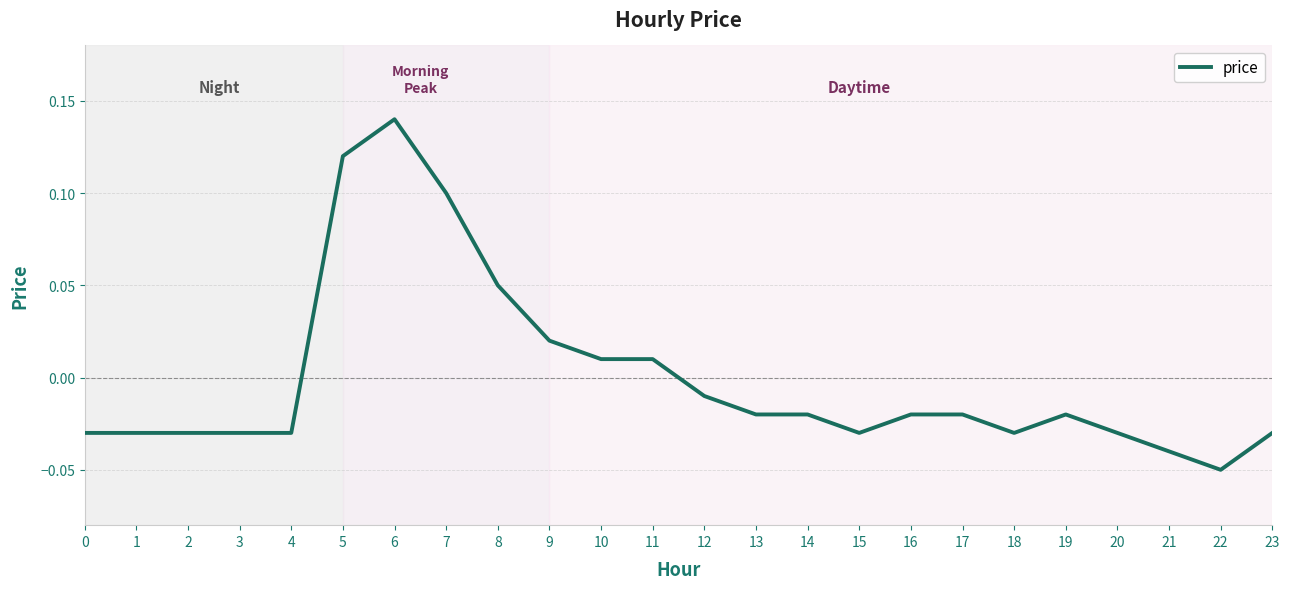

The value at 5 is 0.2. True or false?

False